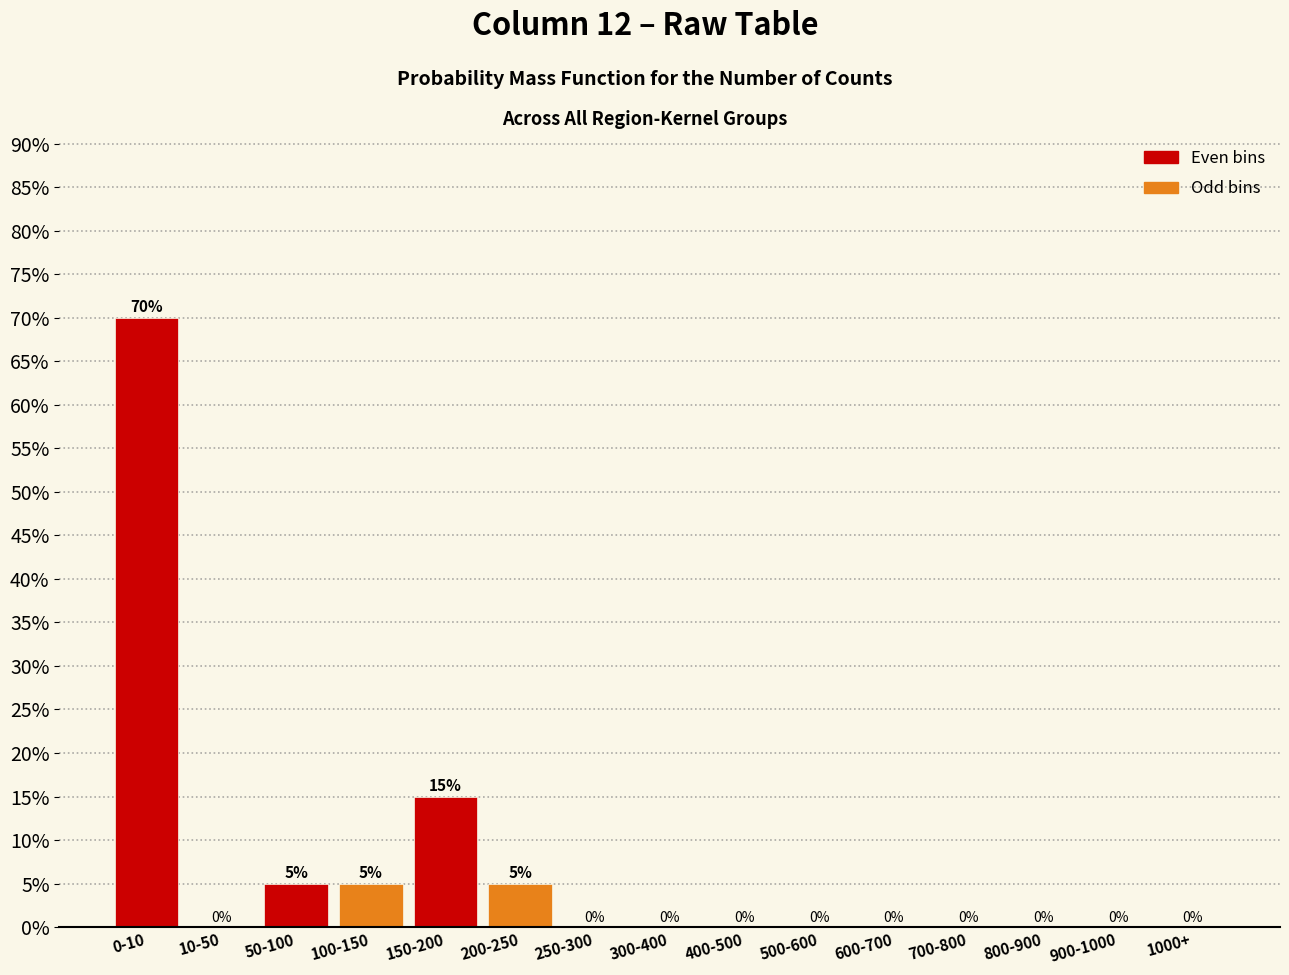

Reading left to right, list all the values displayed in this chart.

0-10=70	10-50=0	50-100=5	100-150=5	150-200=15	200-250=5	250-300=0	300-400=0	400-500=0	500-600=0	600-700=0	700-800=0	800-900=0	900-1000=0	1000+=0